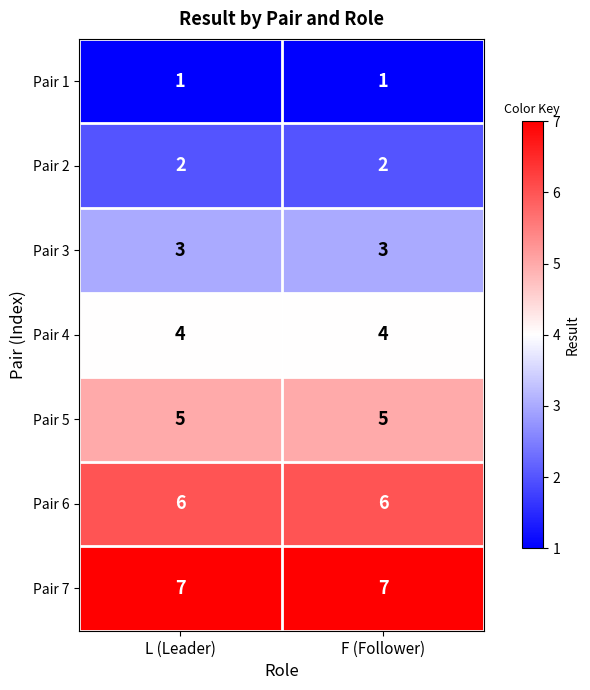

Is the value of Pair 6 at F (Follower) greater than the value of Pair 7 at L (Leader)?

No